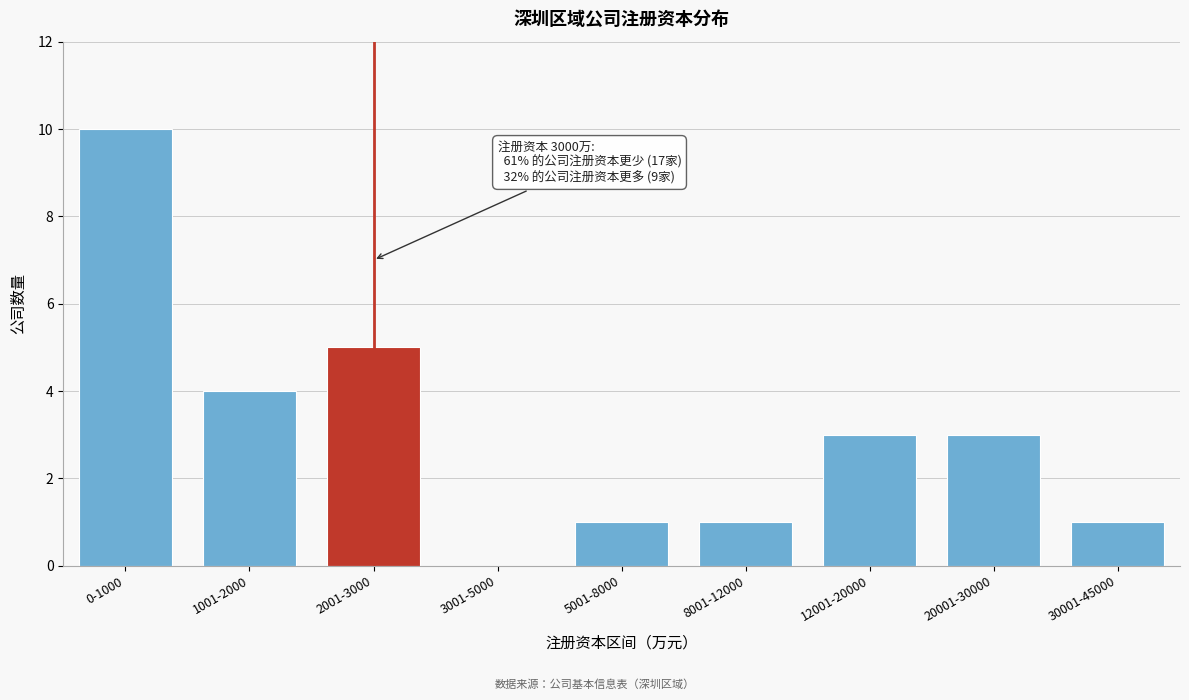

Reading left to right, transcribe all the data shown in this chart.

0-1000=10	1001-2000=4	2001-3000=5	3001-5000=0	5001-8000=1	8001-12000=1	12001-20000=3	20001-30000=3	30001-45000=1